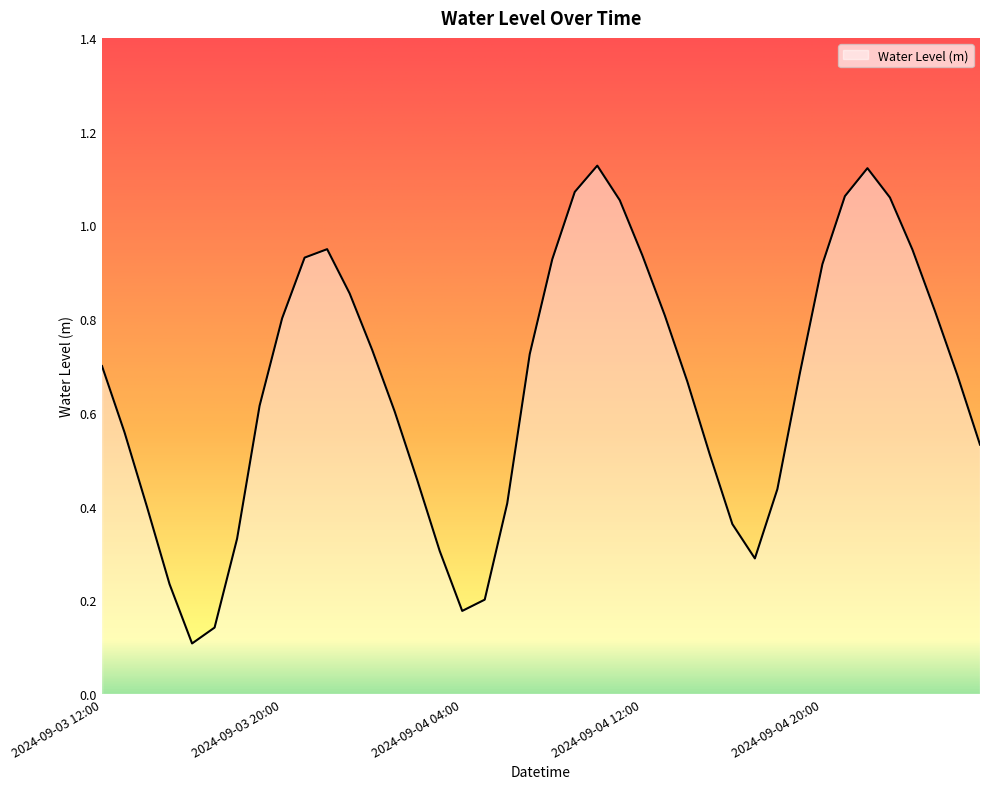

What is the difference between the maximum and minimum values?

1.0